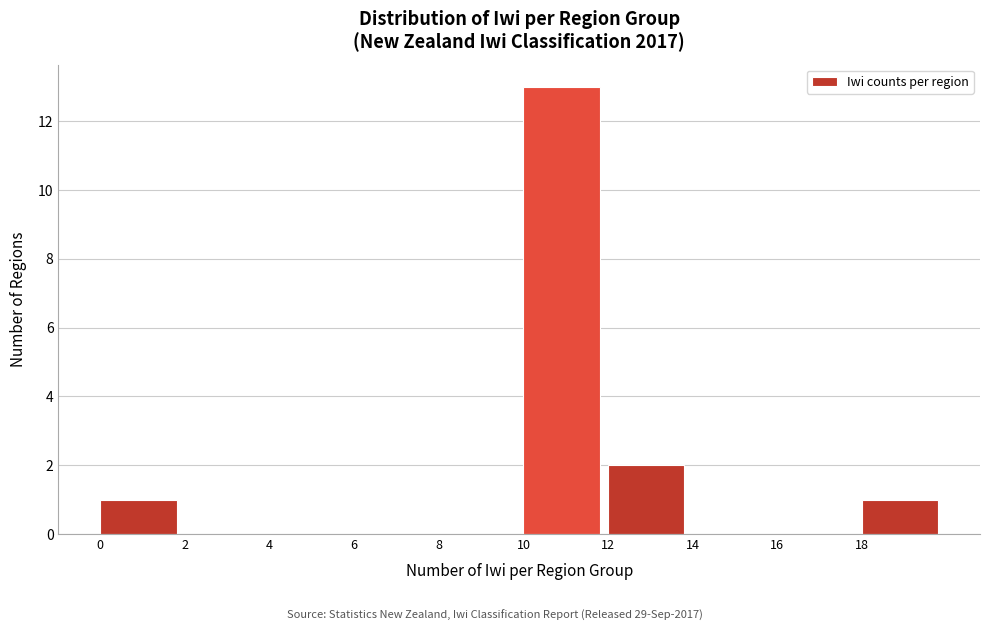

How tall is the bar that spans 10 to 12 on the x-axis? The values are not printed on the chart, so give them approximately, as read against the axis.

13